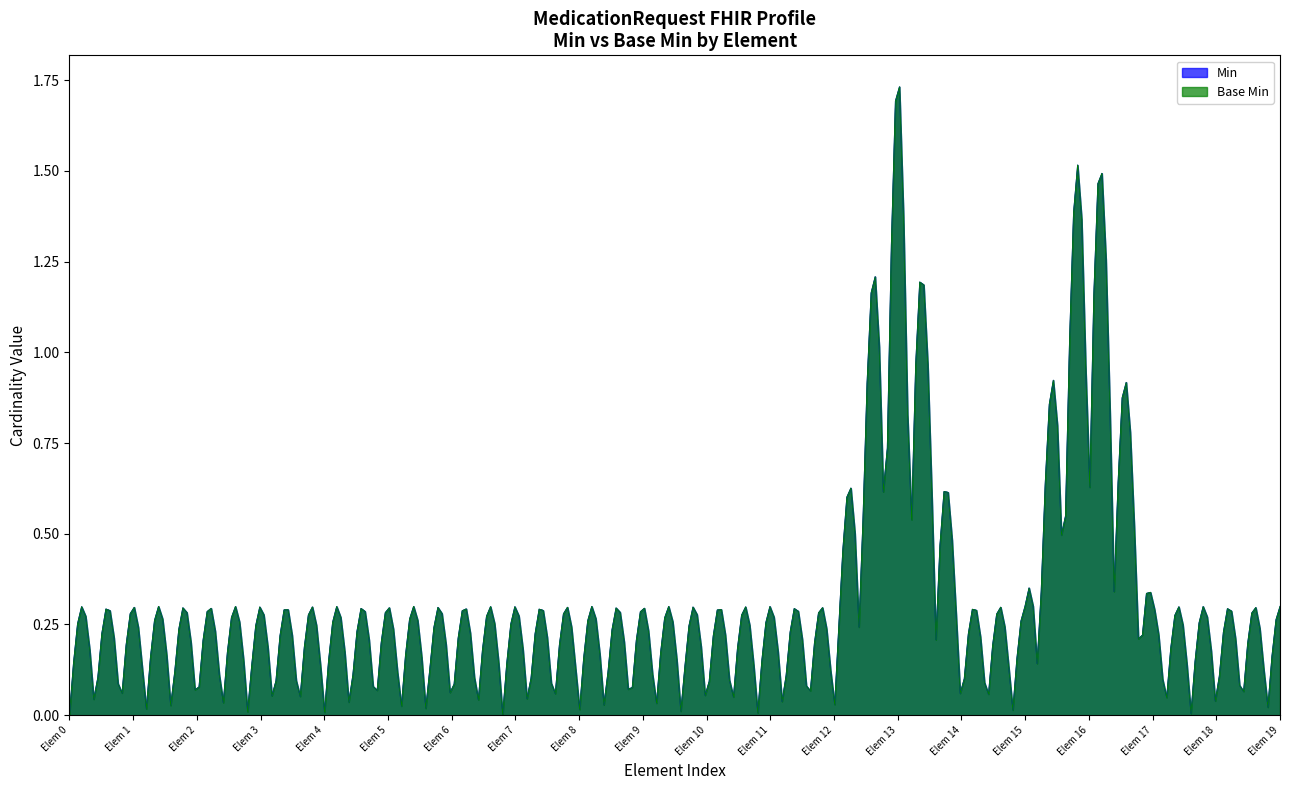

Reading right to left, list all the values displayed in this chart.

Min: 0	0	0	1	0	0	1	0	0	0	0	0	0	0	0	0	0	0	0	0
Base Min: 0	0	0	1	0	0	1	0	0	0	0	0	0	0	0	0	0	0	0	0